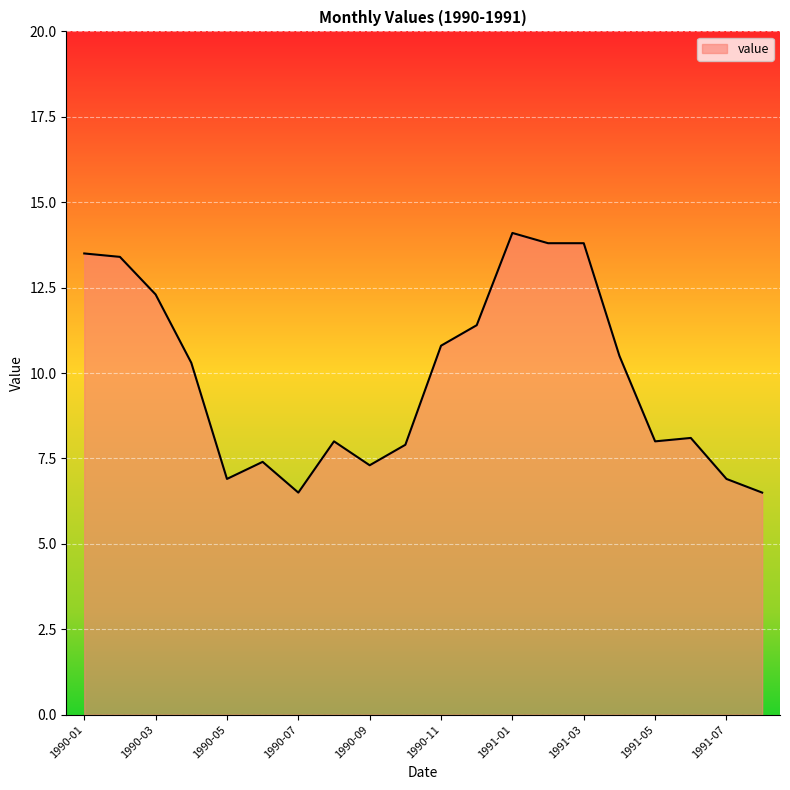

Count the number of data series in this chart.

1